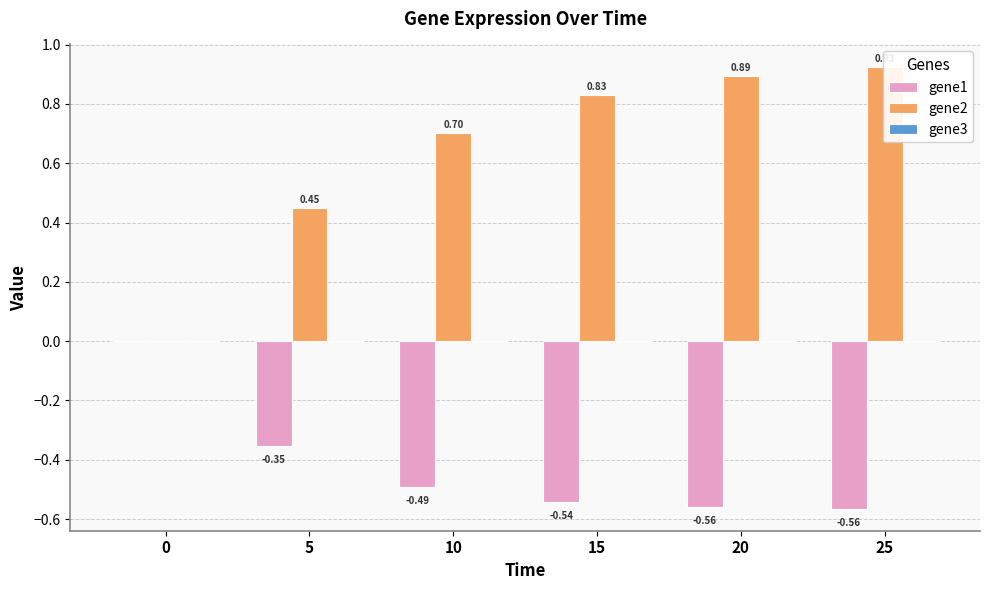

Reading left to right, list all the values displayed in this chart.

gene1: 0.0	-0.4	-0.5	-0.5	-0.6	-0.6
gene2: 0.0	0.4	0.7	0.8	0.9	0.9
gene3: 0.0	-0.0	-0.0	-0.0	-0.0	-0.0